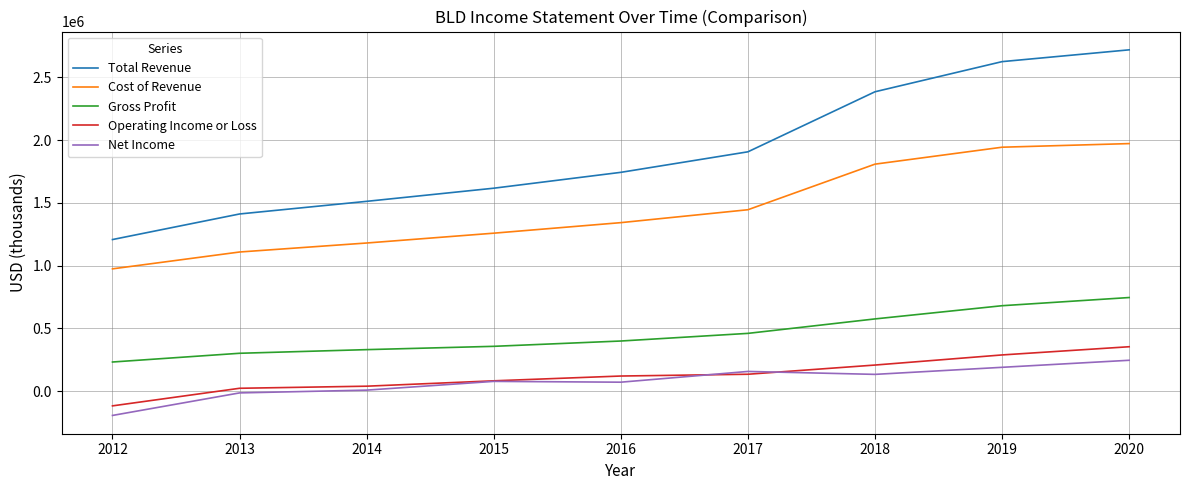

Rank the series by their maximum value, from lowest to highest.

Net Income, Operating Income or Loss, Gross Profit, Cost of Revenue, Total Revenue